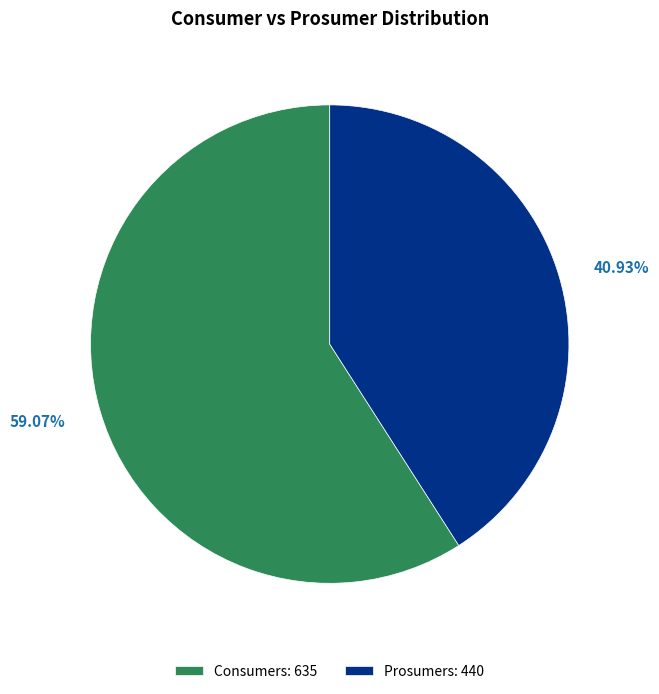

What percentage is NOT represented by Prosumers?

59.1%